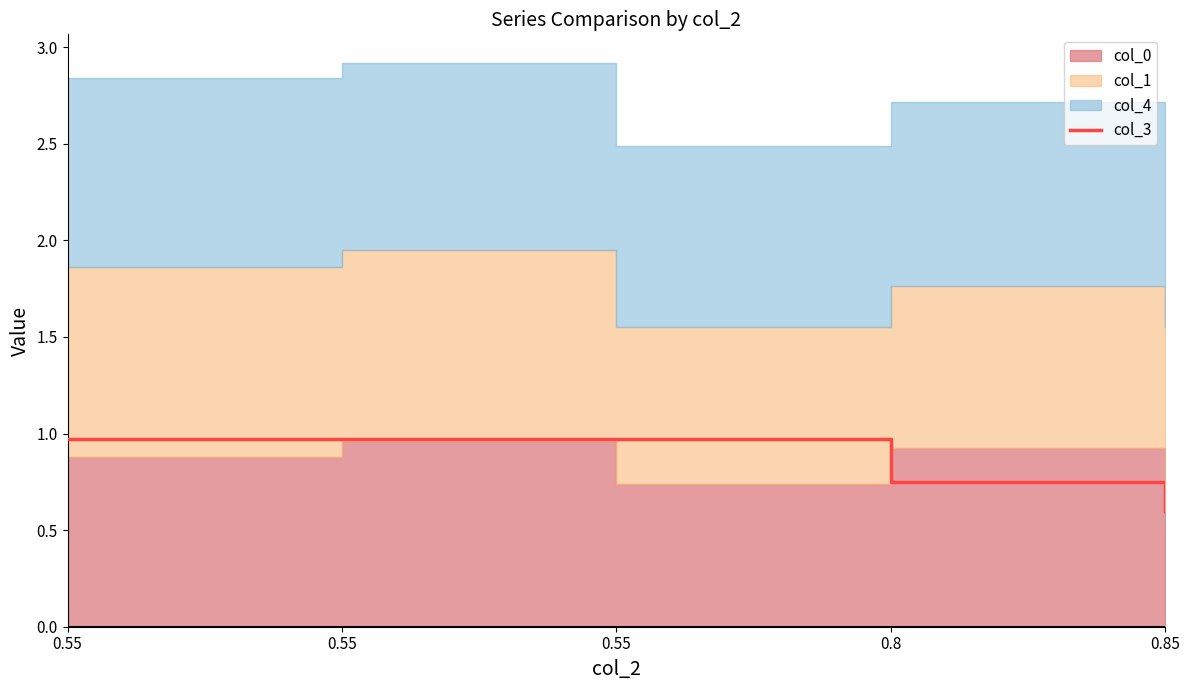

Reading left to right, what are all the values shown in this chart?

0.55=1.0	0.55=1.0	0.55=1.0	0.8=0.8	0.85=0.6